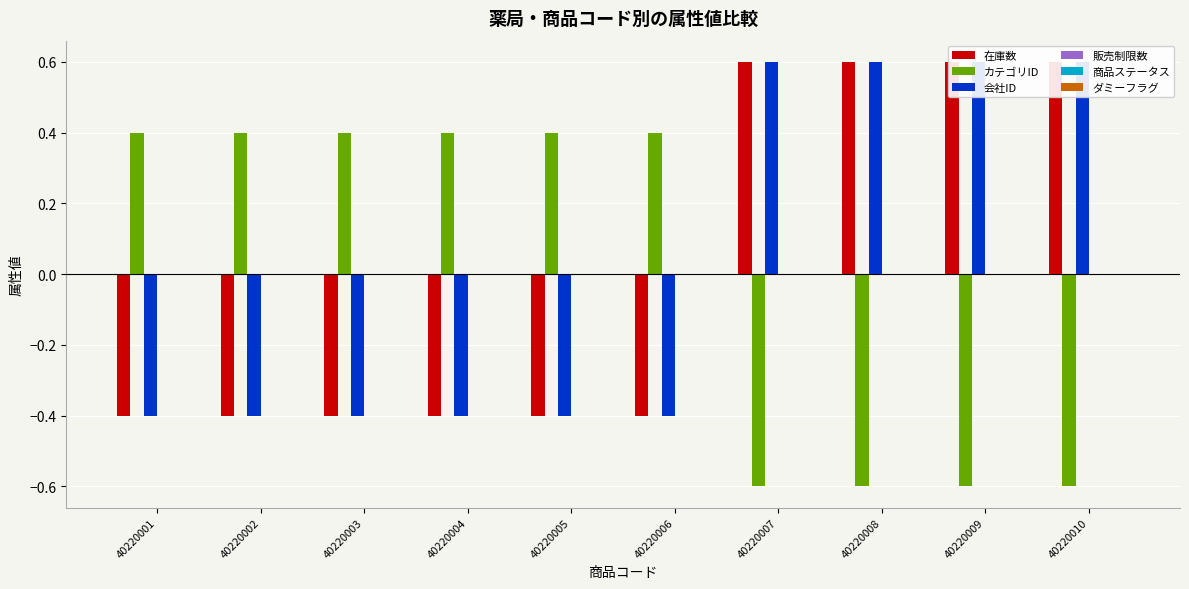

Which category has the lowest value in the ダミーフラグ series?

40220001